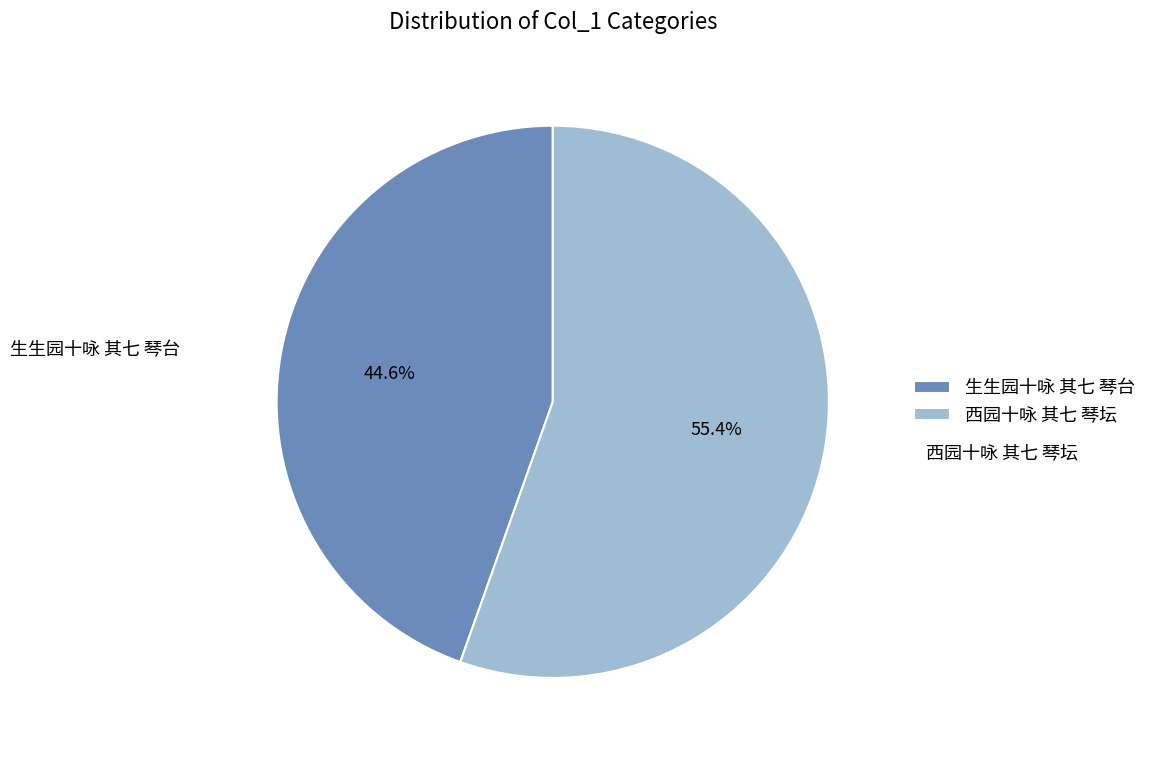

True or false: 生生园十咏 其七 琴台 accounts for 45% of the total.

True